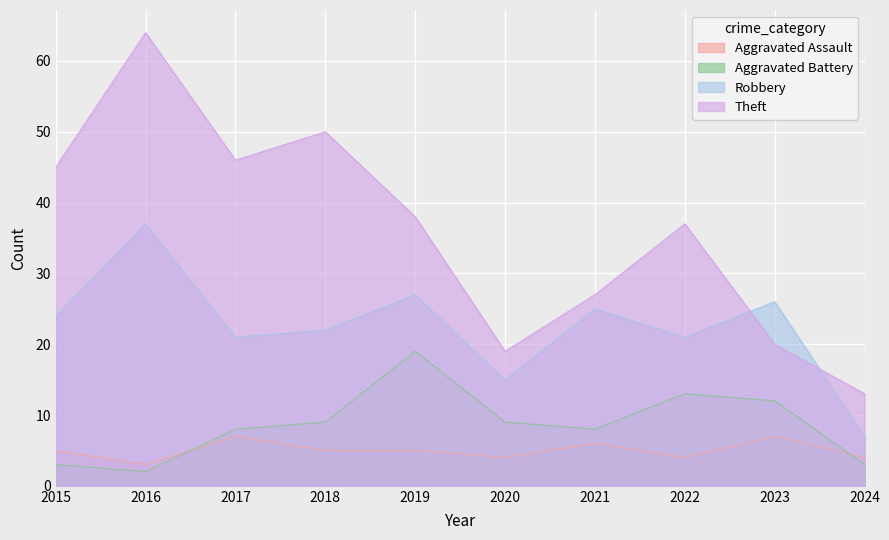

How many interior local peaks does the Aggravated Assault series have?

3